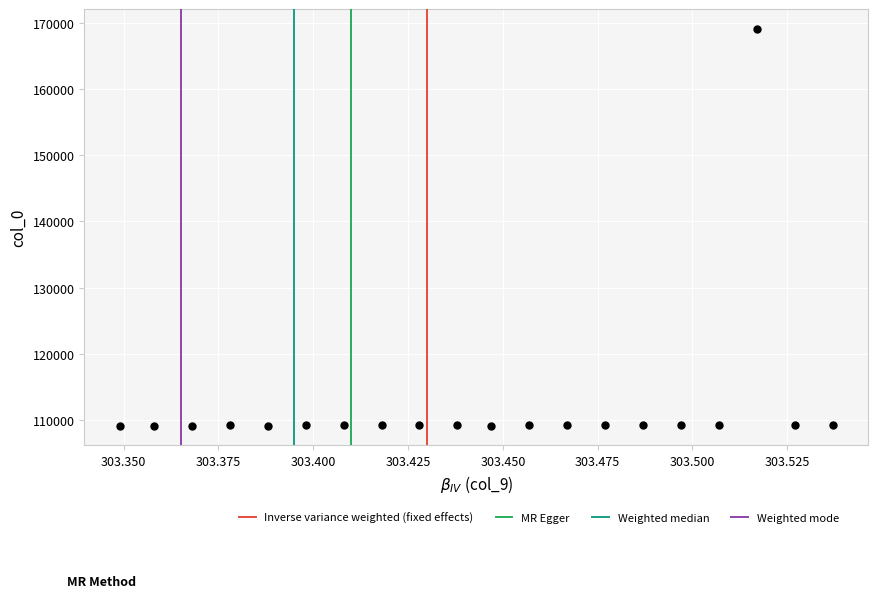

What is the range of Y values (max minus min)?

60077